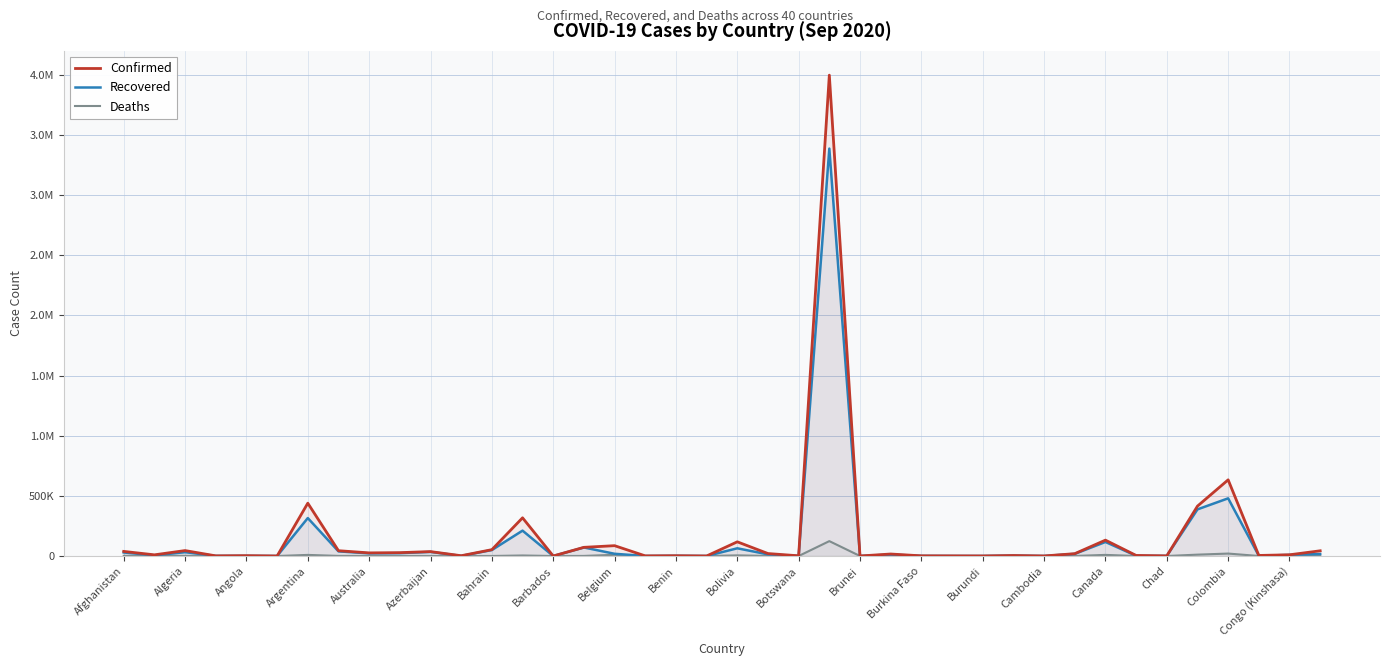

How many distinct data groups are displayed?

3